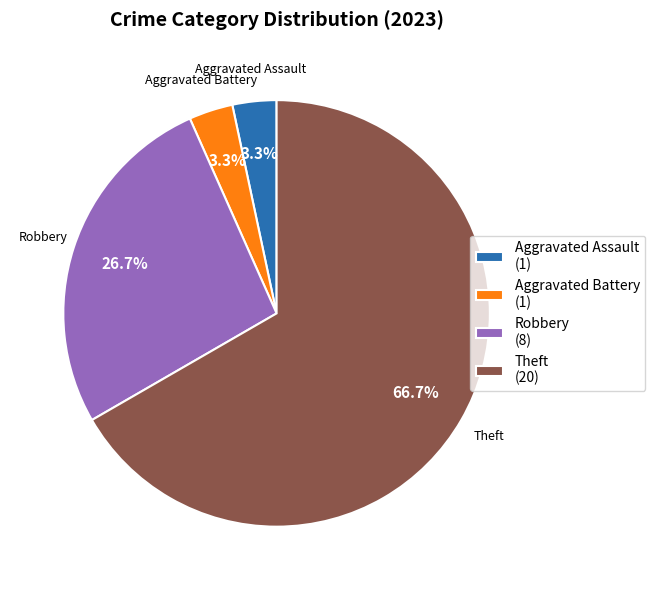

Approximately how many times larger is the value at Robbery (8) compared to Theft (20)?

0.4